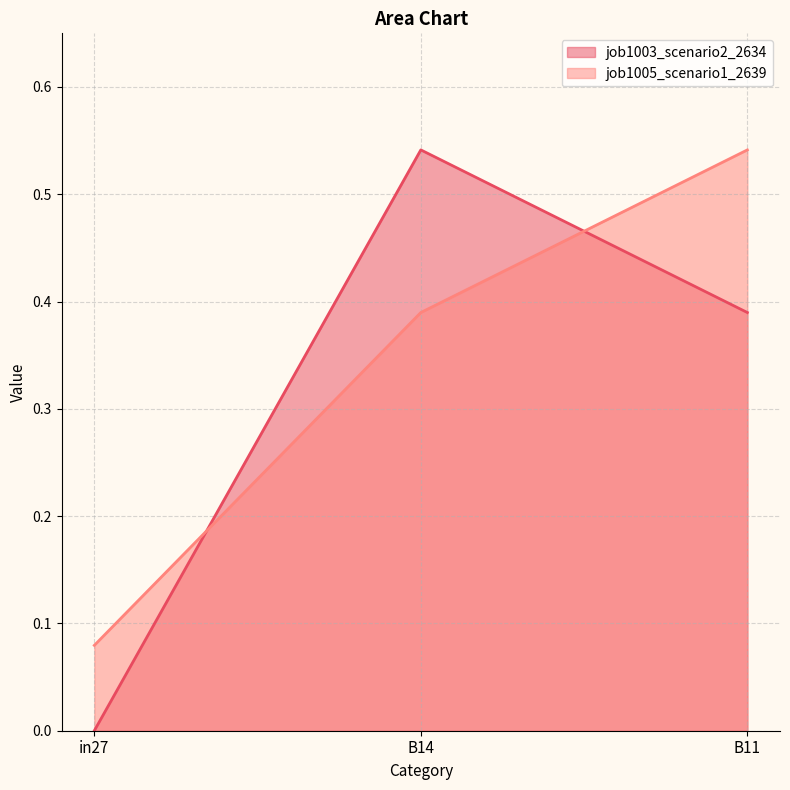

Between in27 and B11, which is larger?

B11